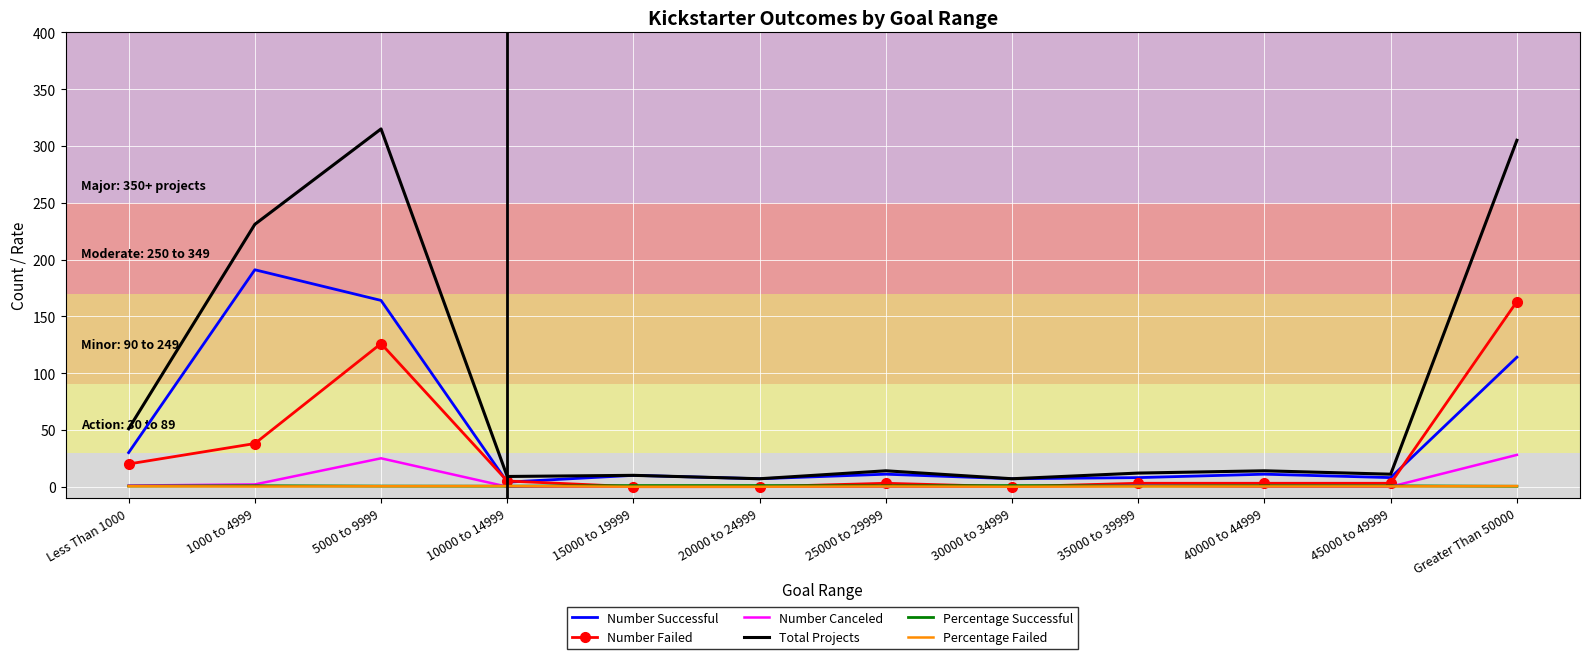

True or false: Percentage Failed has more than 0 points higher than both neighbors.

True